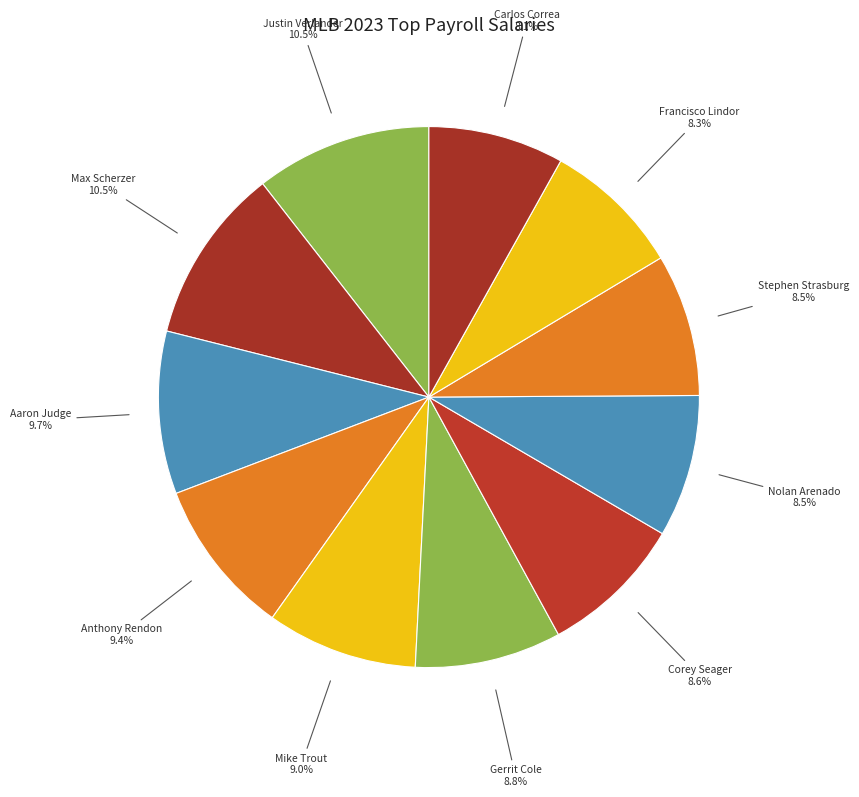

What percentage is the Francisco Lindor slice, to the nearest percent?

8%